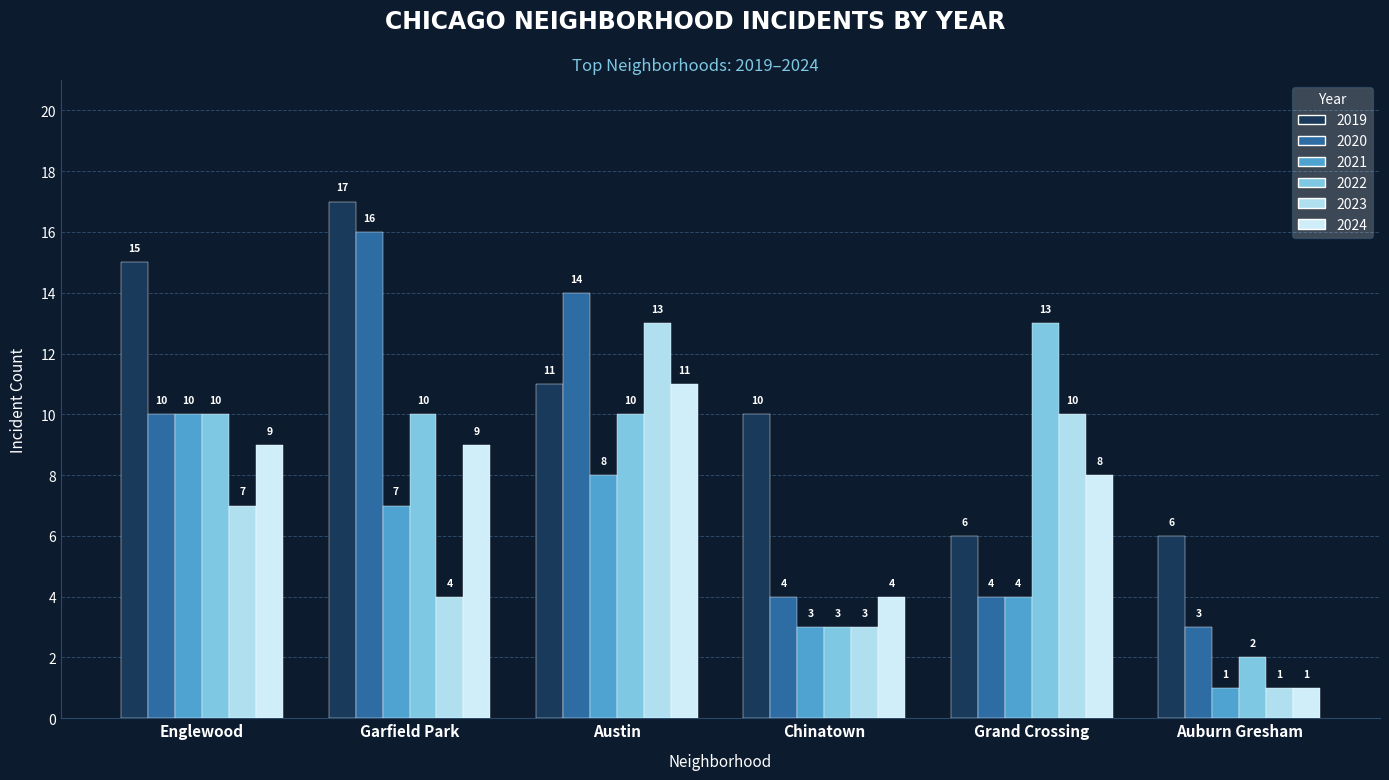

What is the greatest value displayed?

17